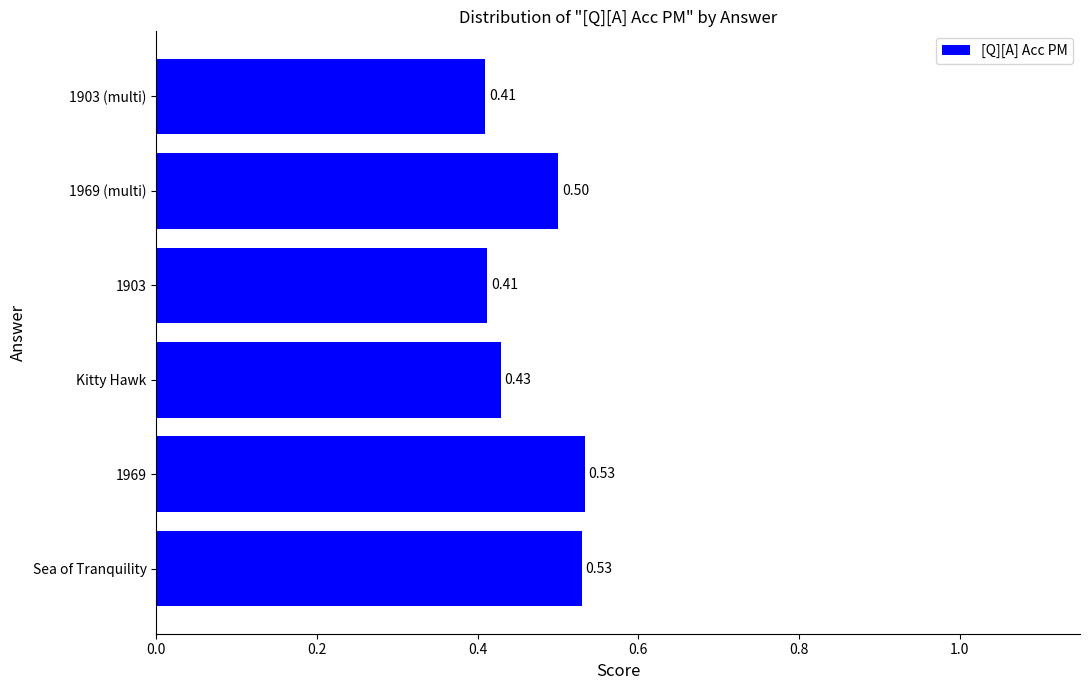

Which label corresponds to the largest value in the chart?

1969